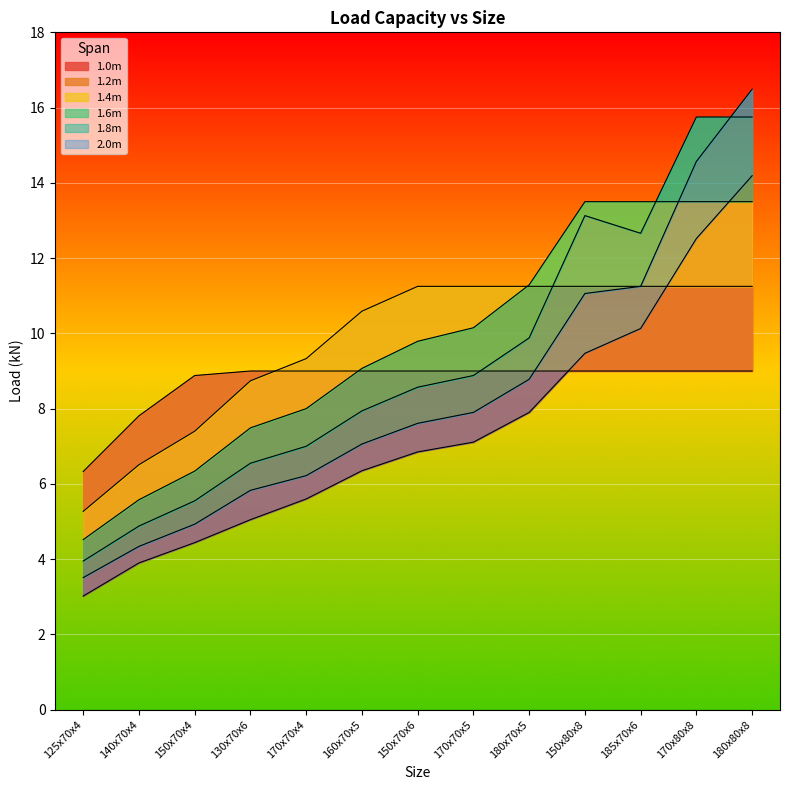

At which label is 1.0m closest to 7?

125x70x4